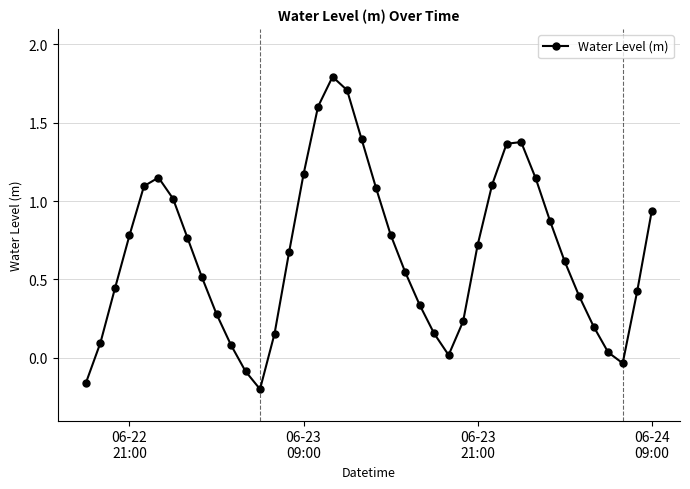

What is the sum of all values?

26.6